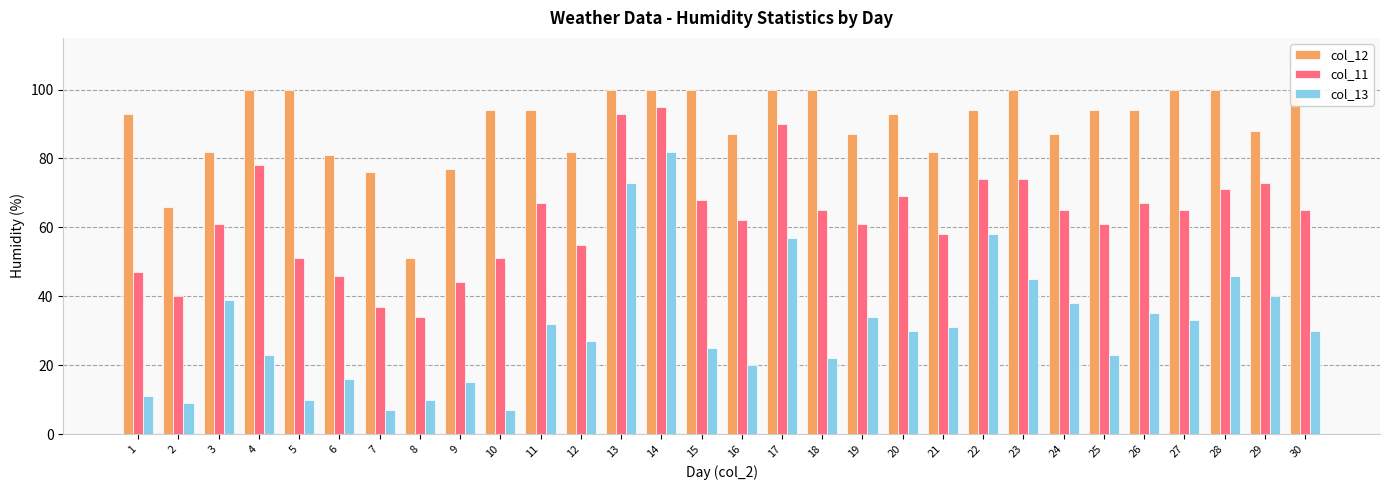

List the labels in order of col_13 value, largest first.

14, 13, 22, 17, 28, 23, 29, 3, 24, 26, 19, 27, 11, 21, 20, 30, 12, 15, 4, 25, 18, 16, 6, 9, 1, 5, 8, 2, 7, 10